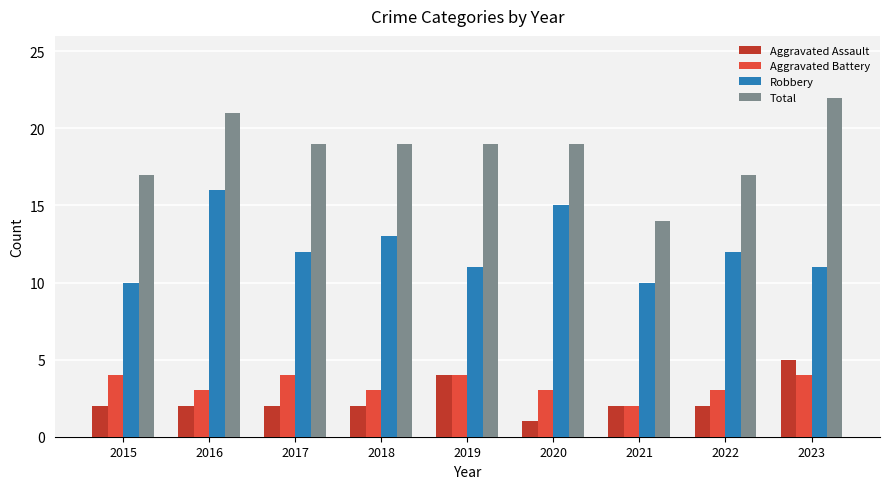

What is the value of the Aggravated Battery bar at the 6th from the left?

3